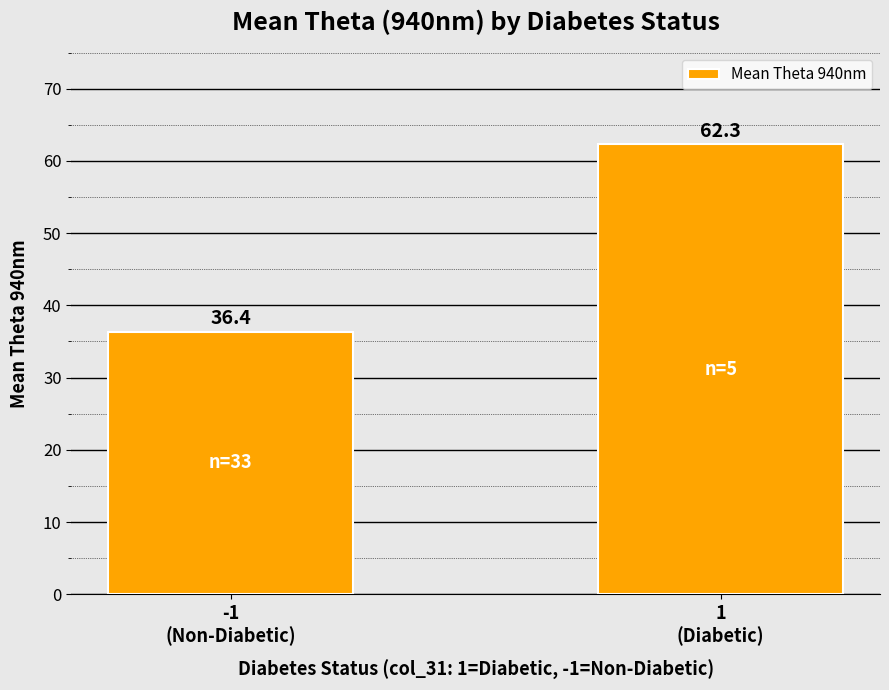

Count the number of categories in the chart.

2